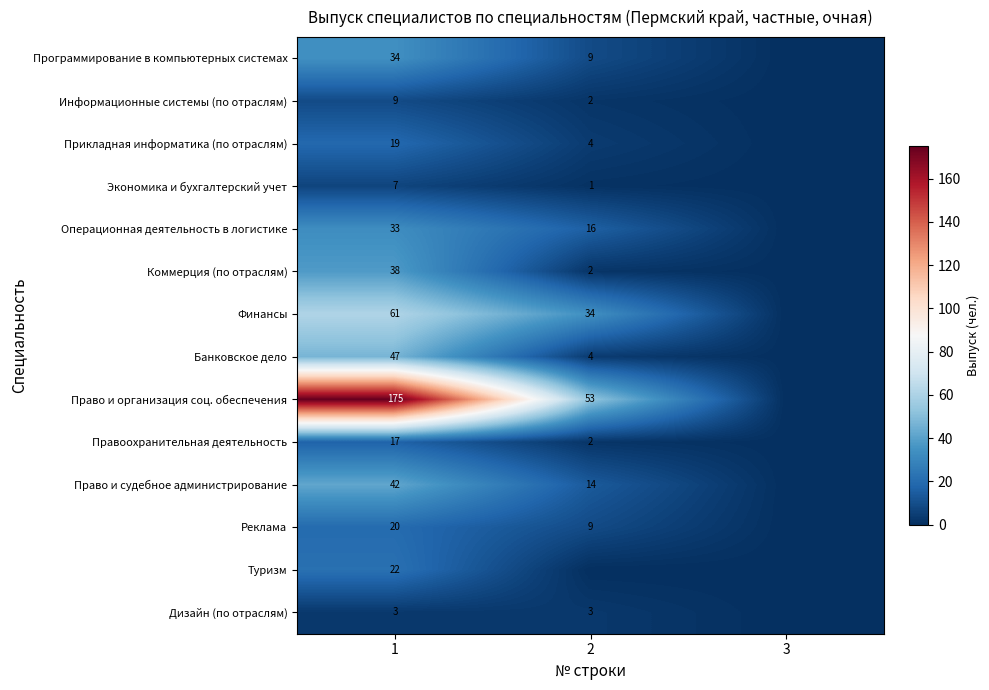

Is it true that Информационные системы (по отраслям) equals 1 at 2?

False